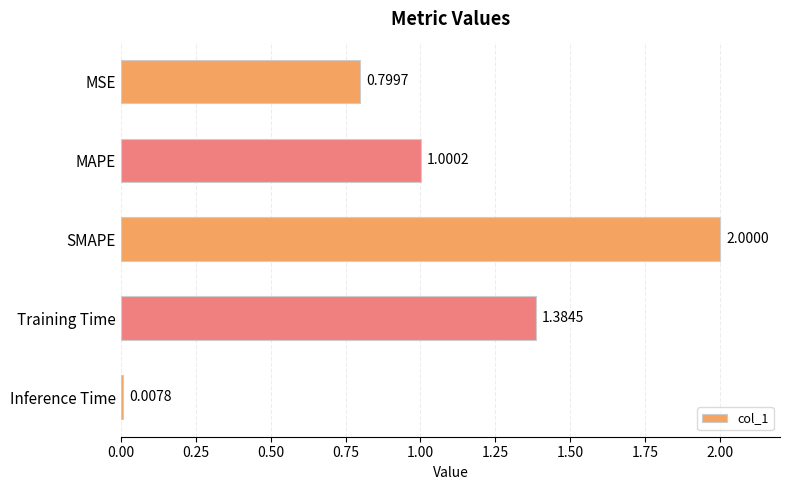

How many values exceed 1?

3